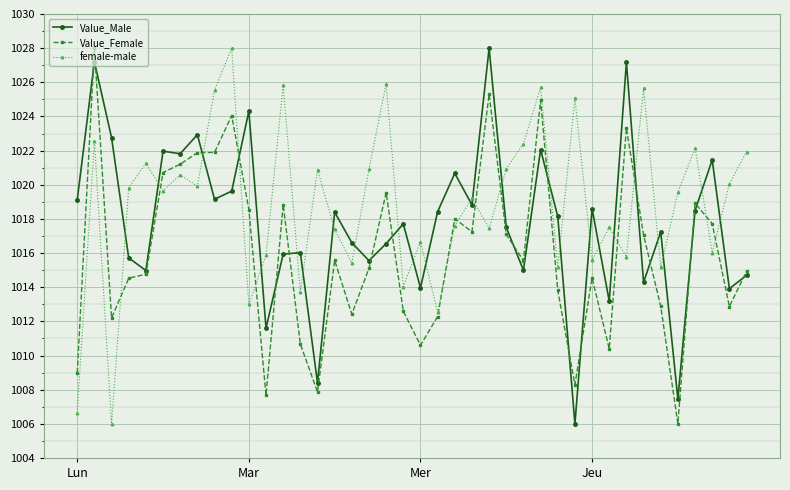

Which series has the largest total across all categories?

female-male